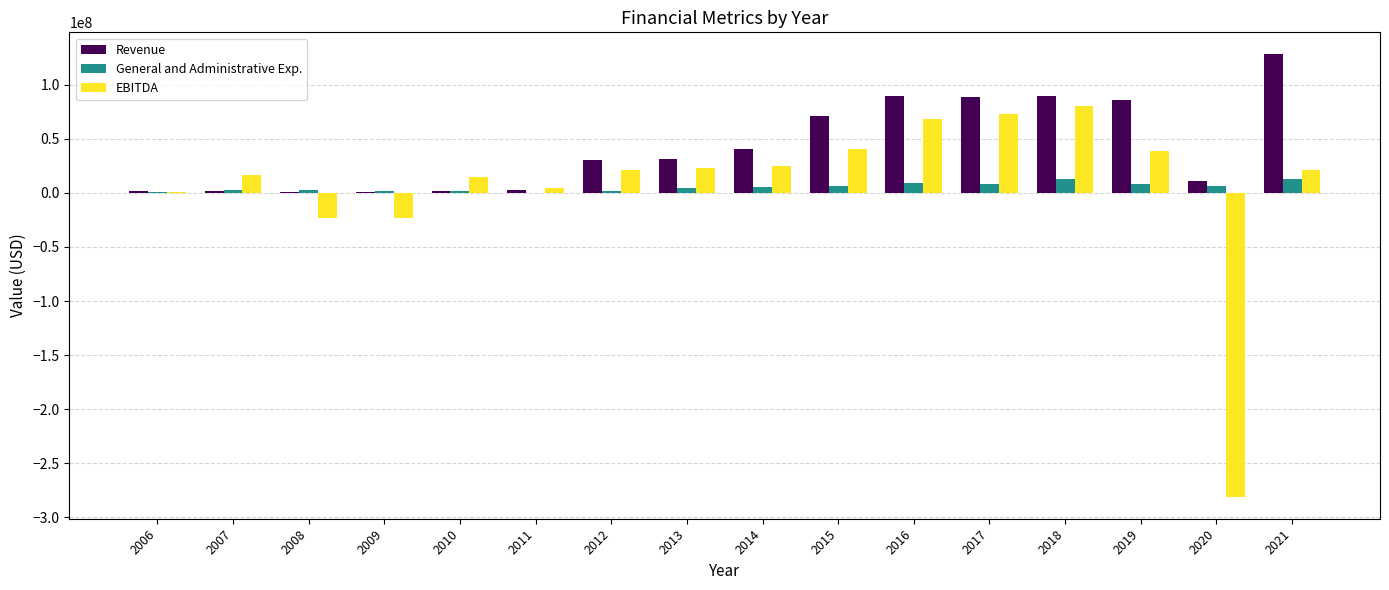

What value does the EBITDA series have at 2016, to the nearest 10?

68164970